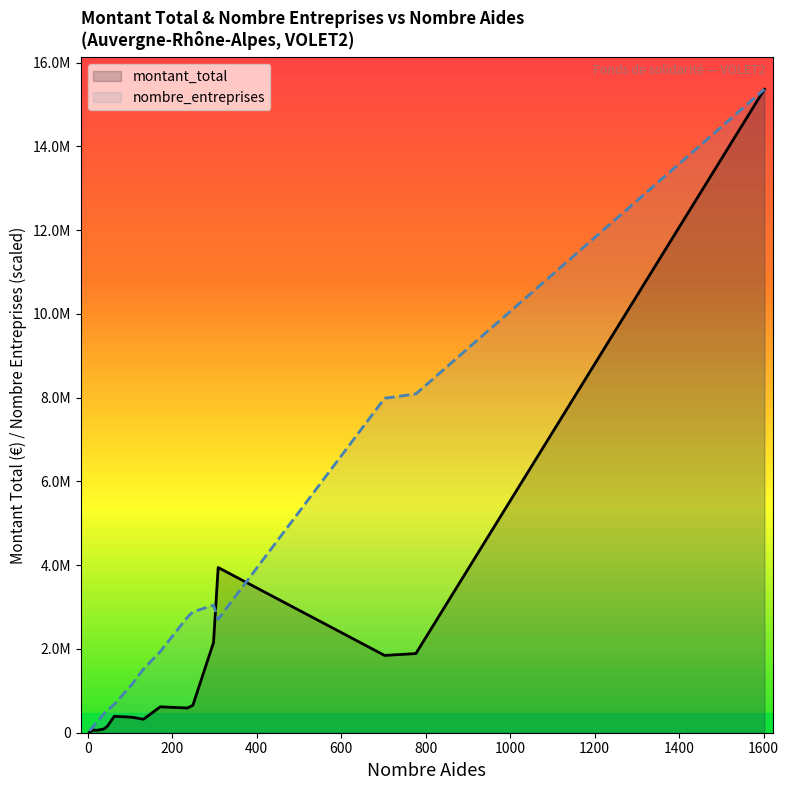

List the series in order of their peak value, lowest first.

montant_total, nombre_entreprises